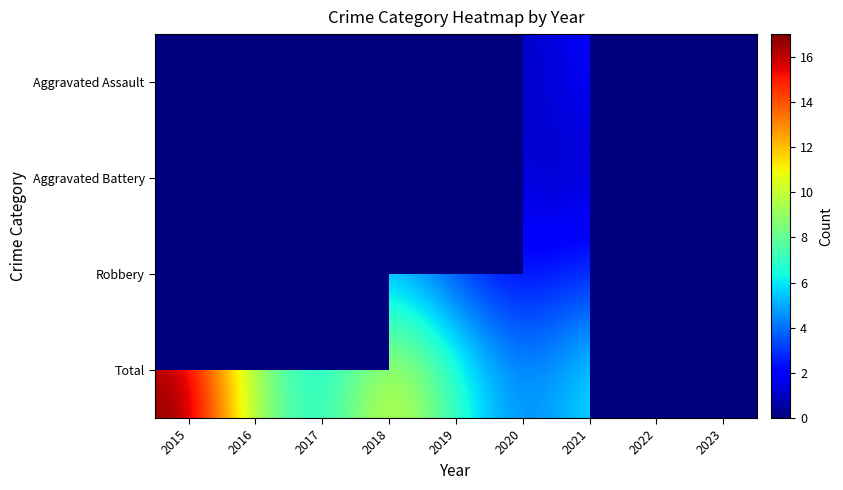

The value of Total at 2019 is 7.0. True or false?

True